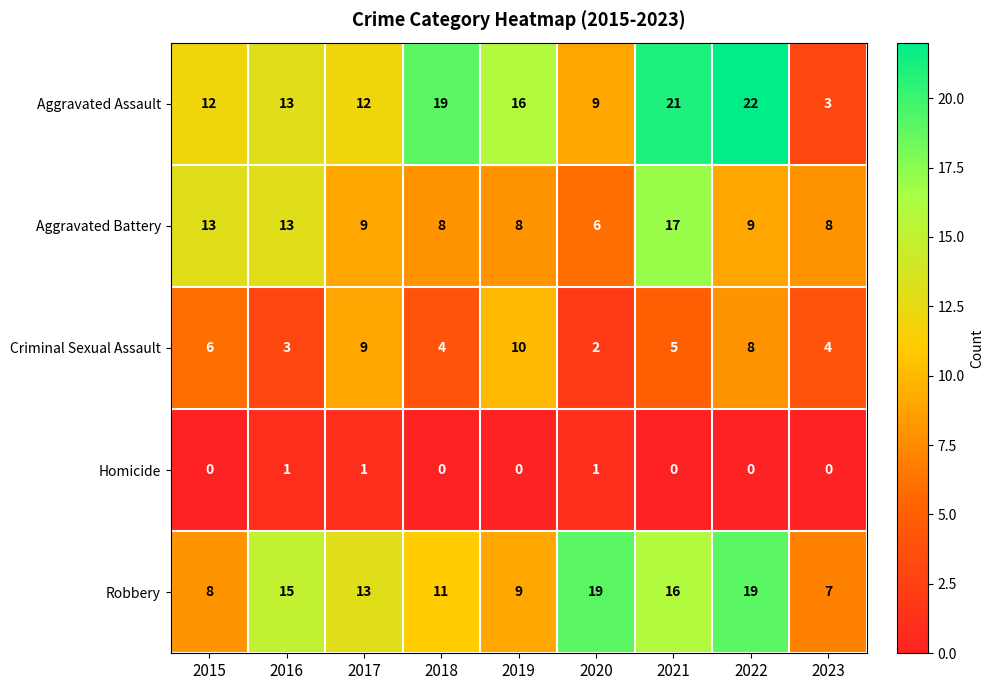

Which series has the largest total across all categories?

Aggravated Assault